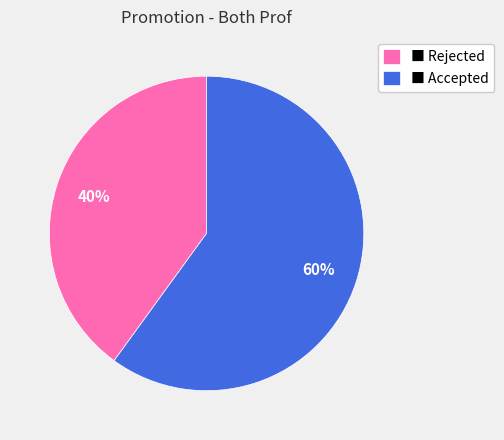

Is it true that ■ Accepted is 70% of the pie?

False